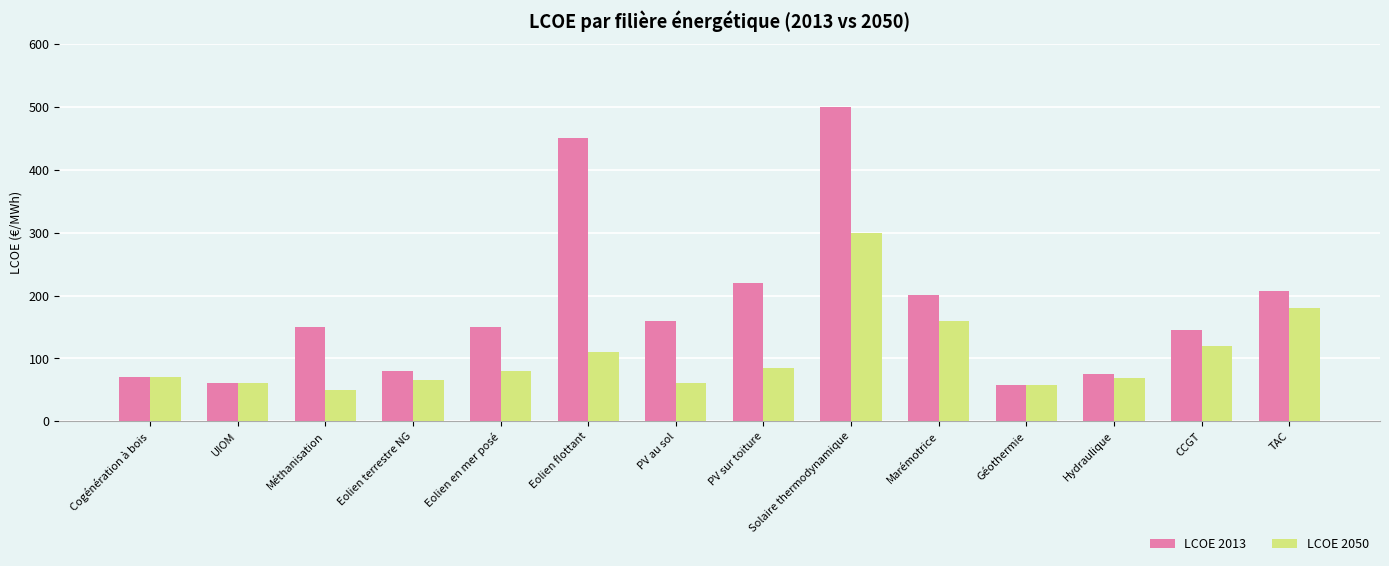

List the series in order of their overall mean, highest first.

LCOE 2013, LCOE 2050